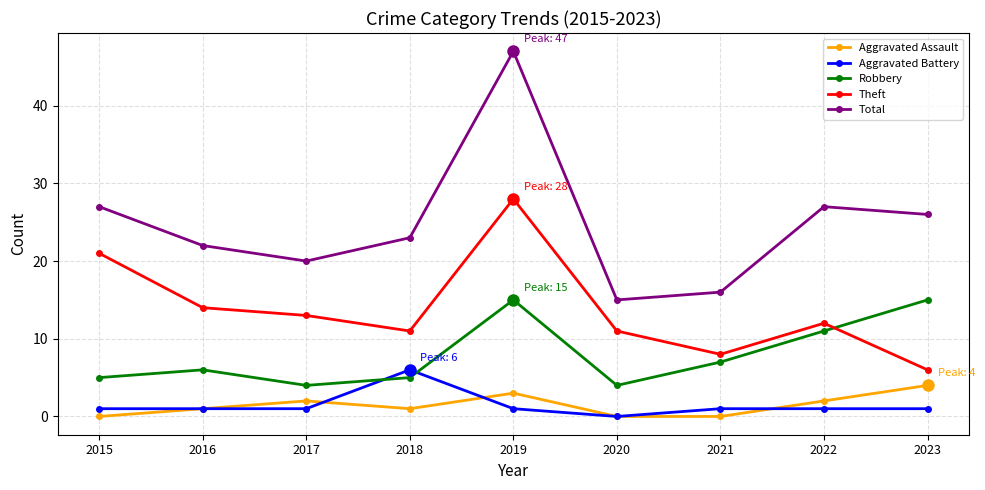

Reading left to right, extract all data points from this chart.

Aggravated Assault: 2015=0	2016=1	2017=2	2018=1	2019=3	2020=0	2021=0	2022=2	2023=4
Aggravated Battery: 2015=1	2016=1	2017=1	2018=6	2019=1	2020=0	2021=1	2022=1	2023=1
Robbery: 2015=5	2016=6	2017=4	2018=5	2019=15	2020=4	2021=7	2022=11	2023=15
Theft: 2015=21	2016=14	2017=13	2018=11	2019=28	2020=11	2021=8	2022=12	2023=6
Total: 2015=27	2016=22	2017=20	2018=23	2019=47	2020=15	2021=16	2022=27	2023=26